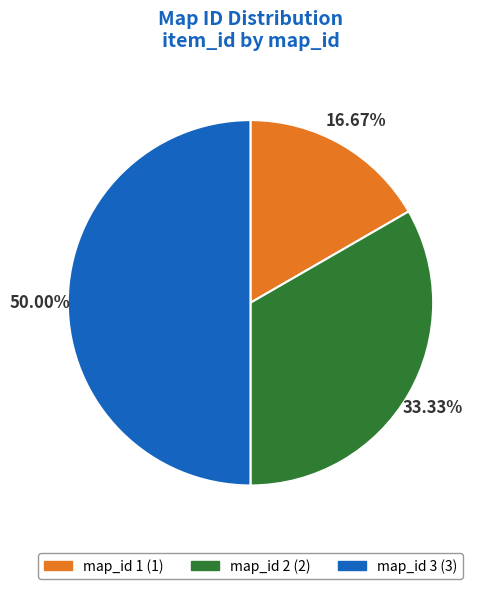

To the nearest percent, what is the average slice percentage?

33%